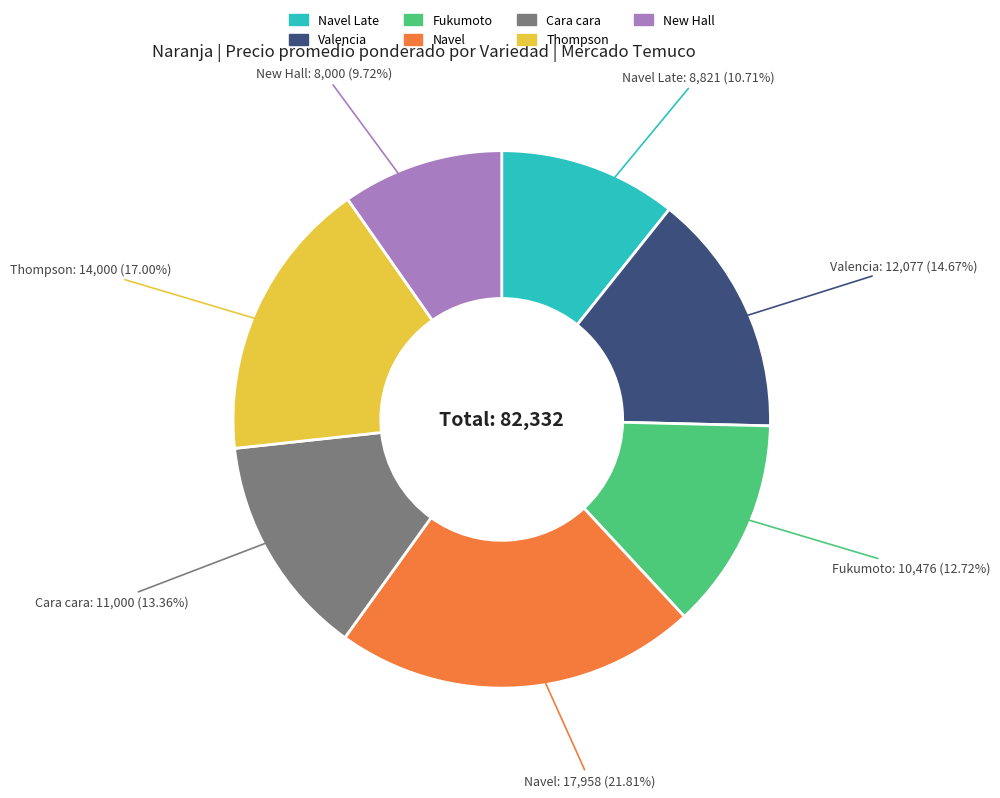

How many slices are in this pie chart?

7